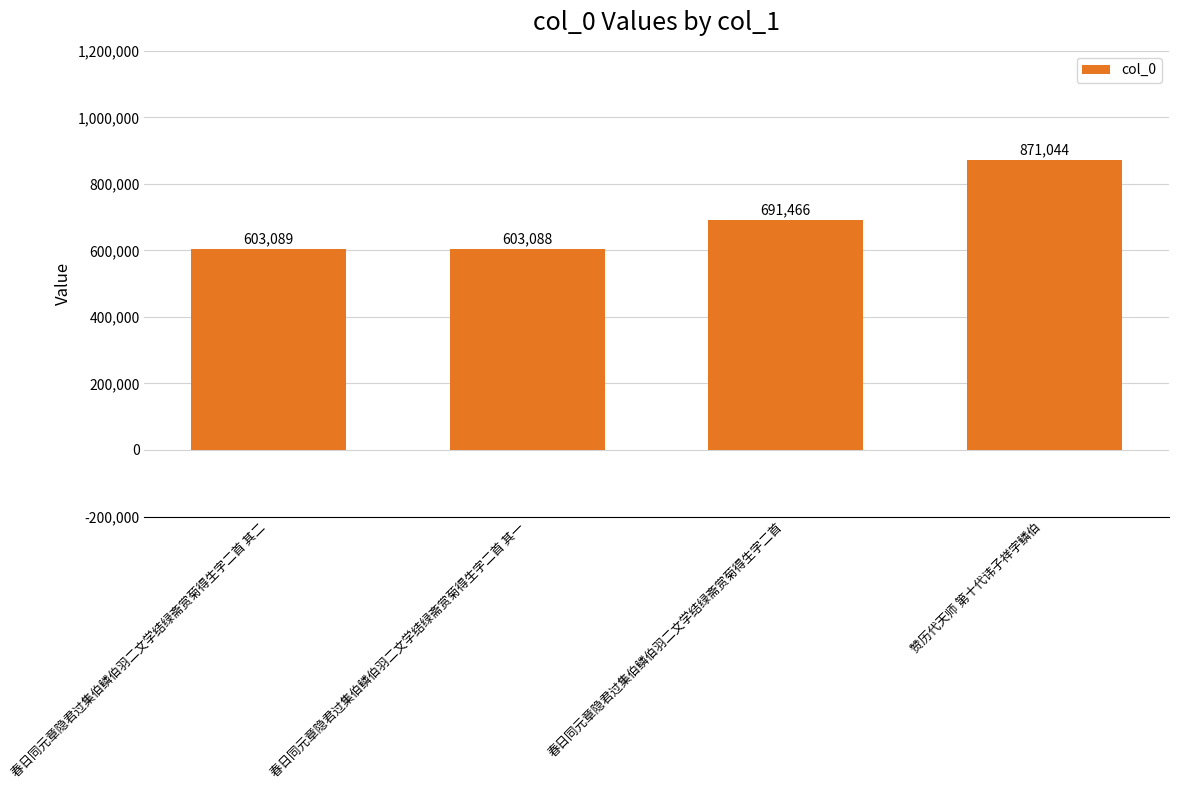

What is the average value?

692172